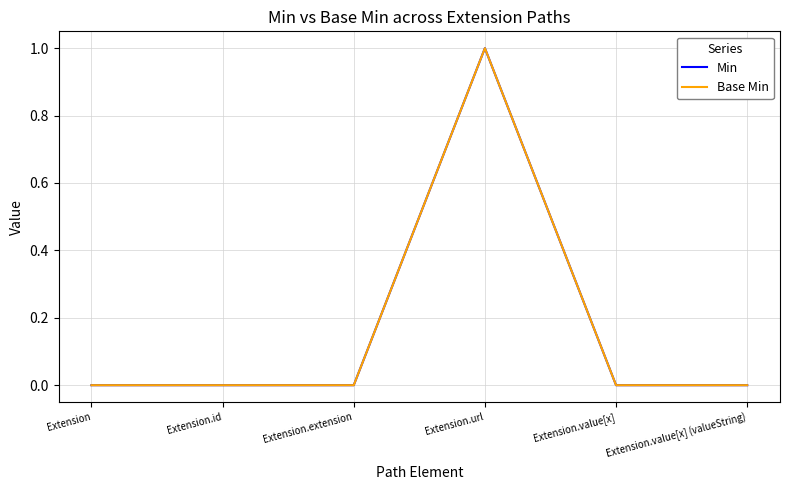

Between Extension.extension and Extension.url, which is larger?

Extension.url